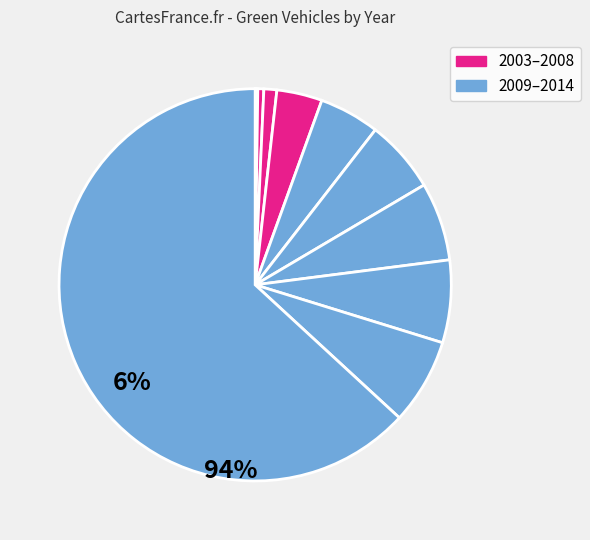

Is there any slice that represents more than half of the pie?

Yes